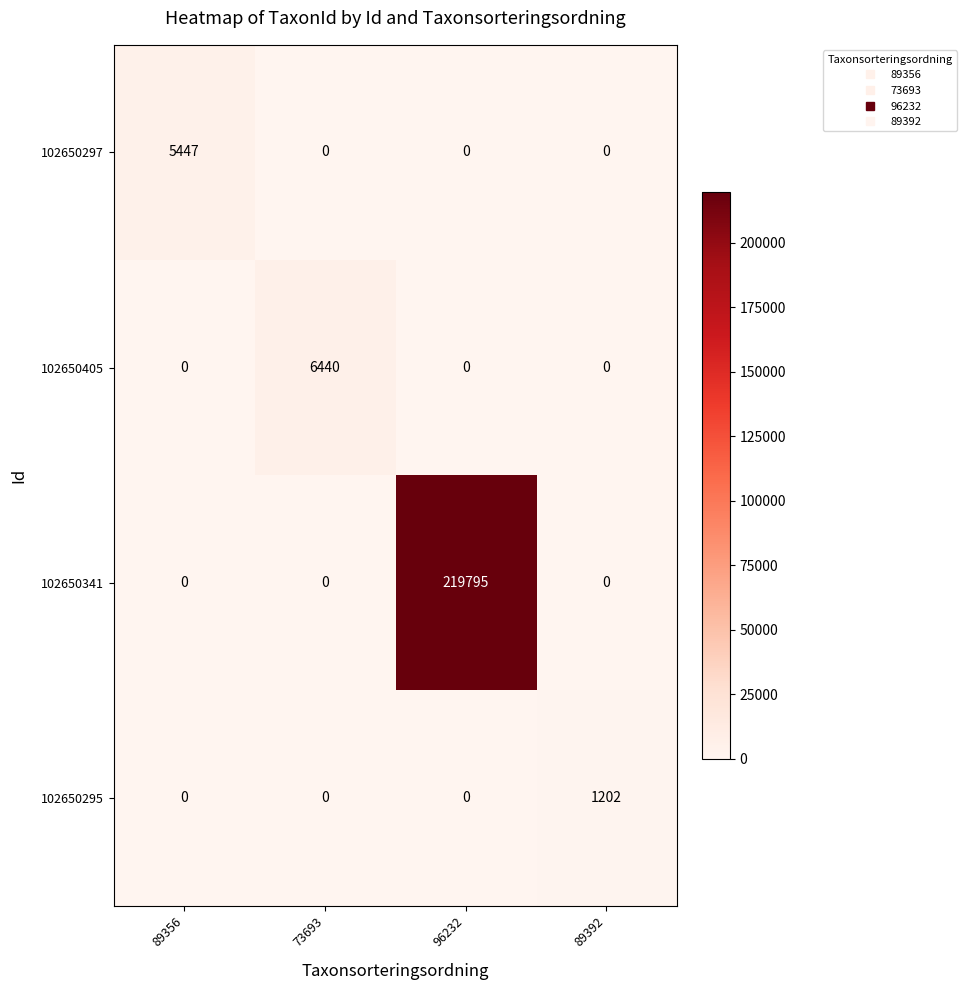

How many categories are shown in the chart?

4